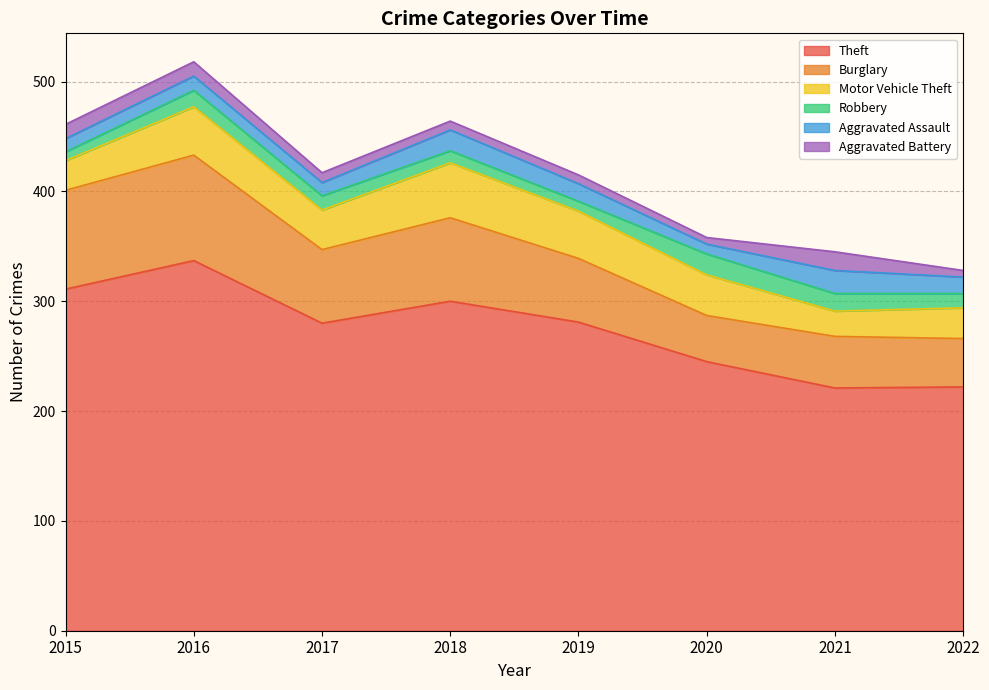

What is the difference between the Aggravated Battery values at 2015 and 2019?

5